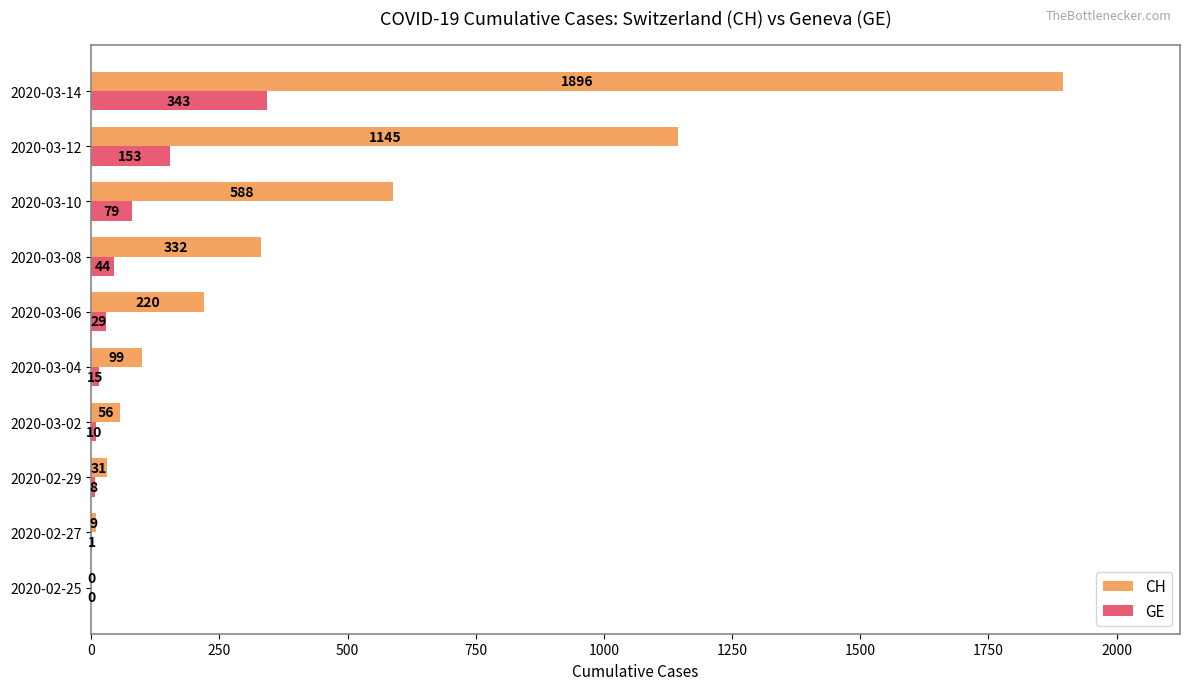

Is it true that GE equals 29 at 2020-03-06?

True